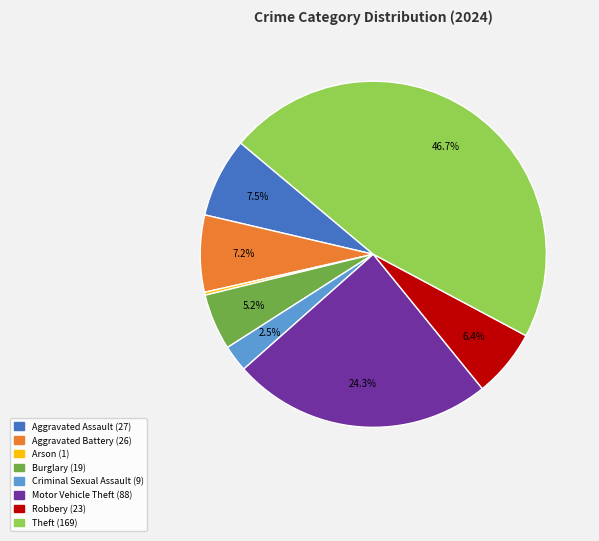

Is there any slice that represents more than half of the pie?

No